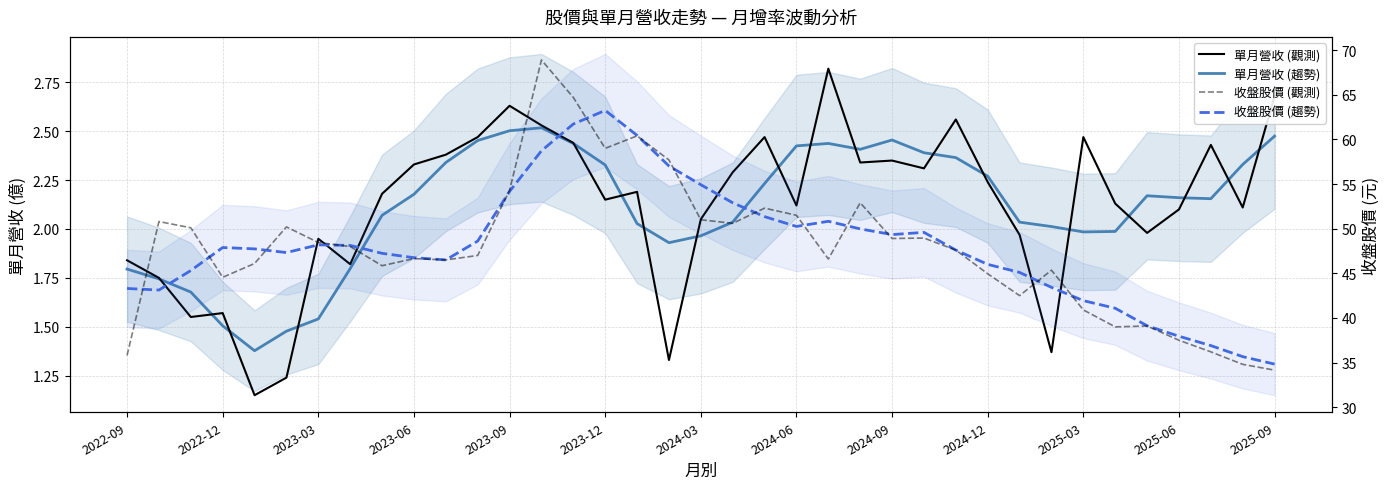

True or false: 單月營收 (觀測) has more than 2 points higher than both neighbors.

True